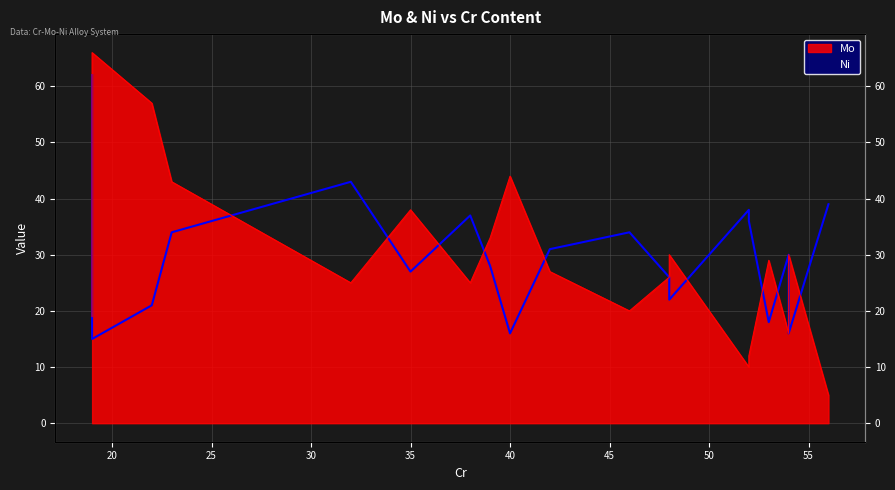

At which label does Ni reach its peak?

19